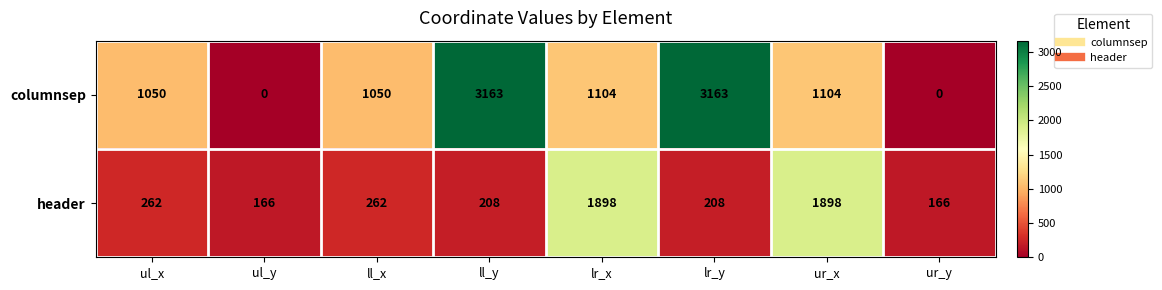

What is the difference between the second highest and minimum values in the header series?

1732